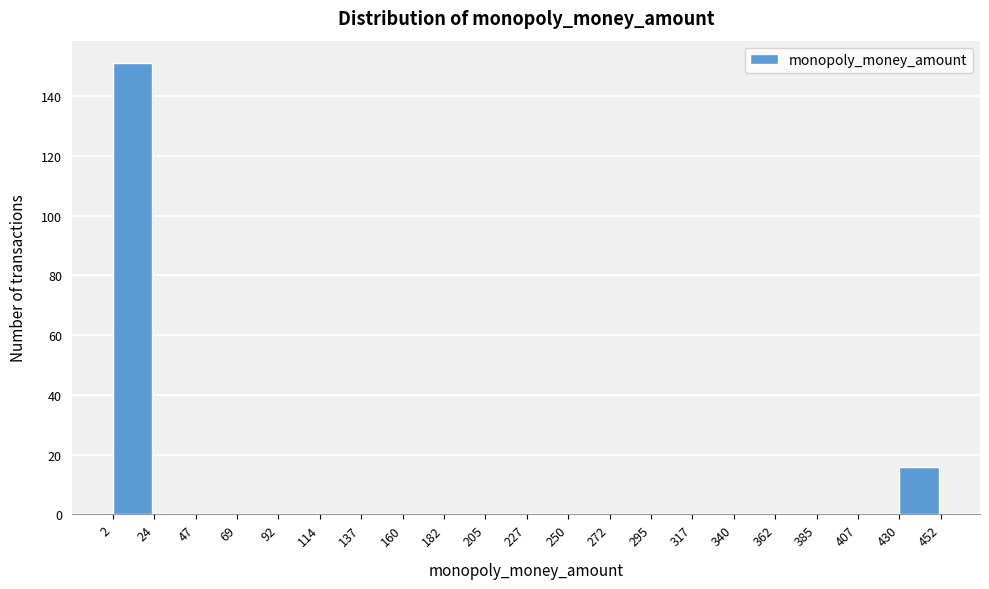

Which range on the x-axis has the tallest bar?

2 to 24